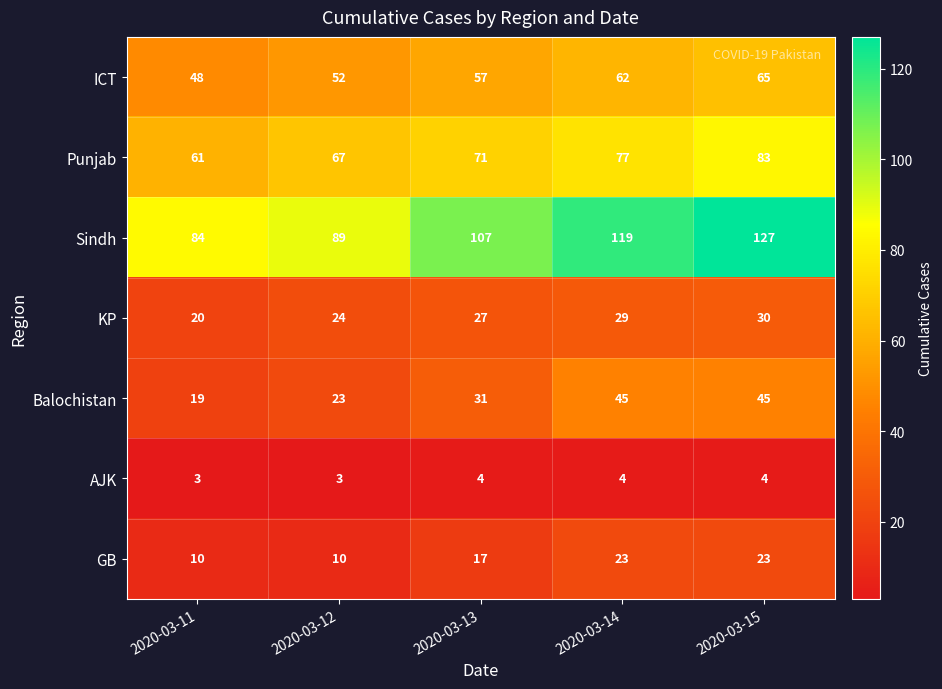

The value of AJK at 2020-03-11 is 3. True or false?

True